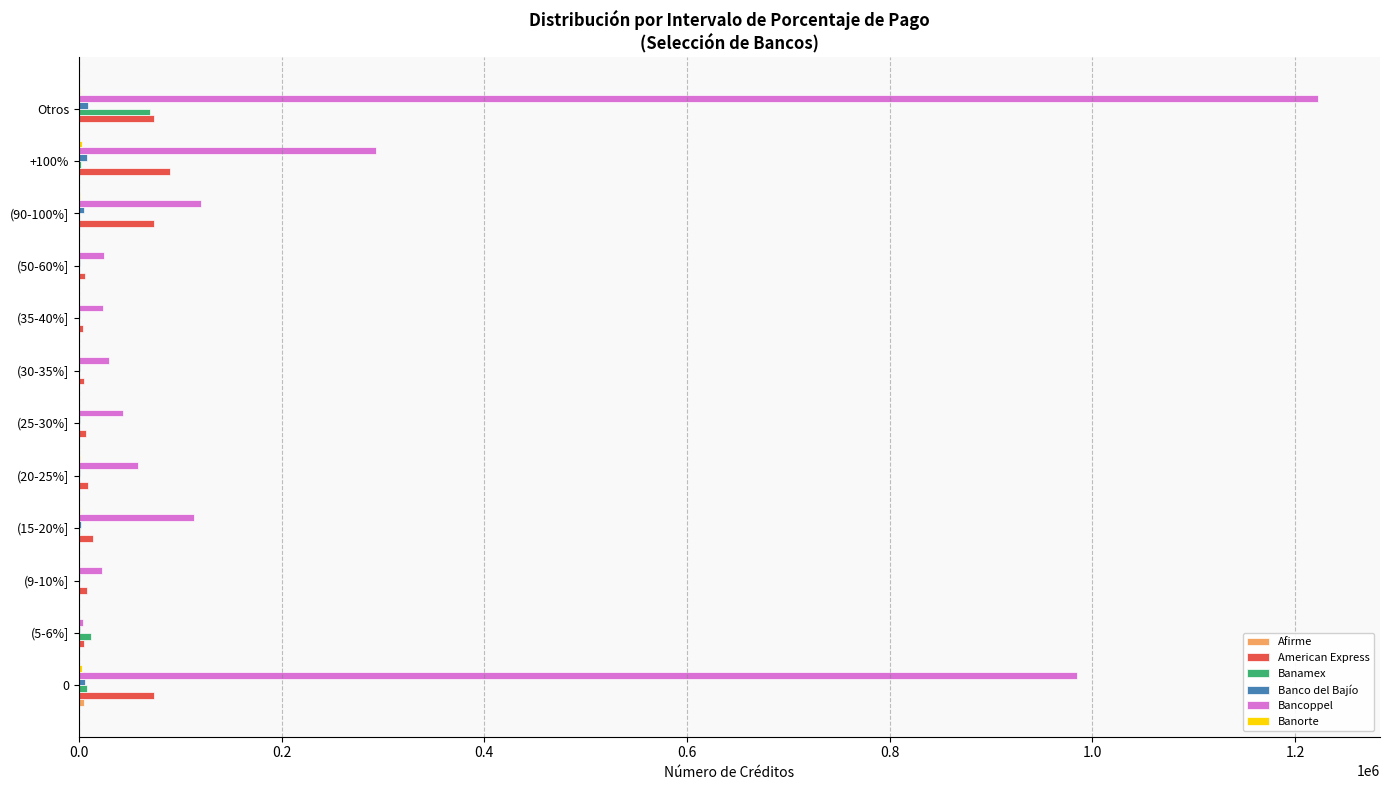

What is the maximum value for American Express?

90042